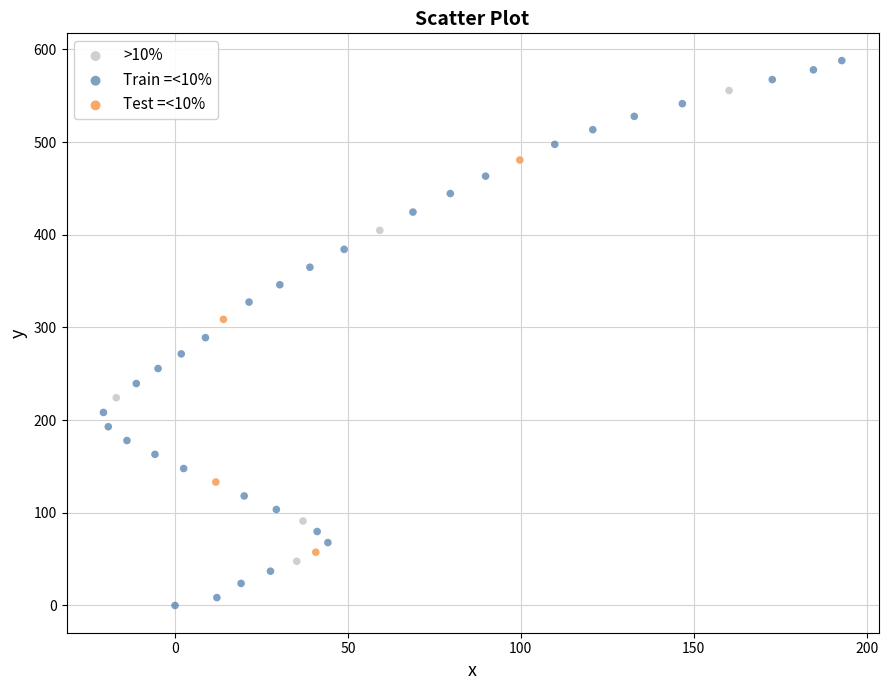

Which series contains the lowest Y value?

Train =<10%